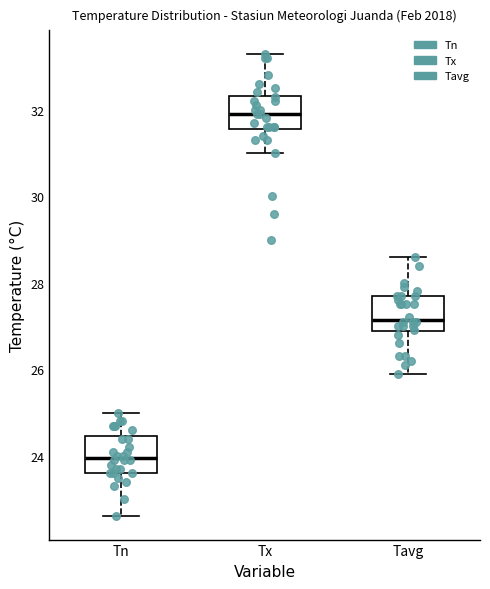

Which box's median line is the lowest?

Tn